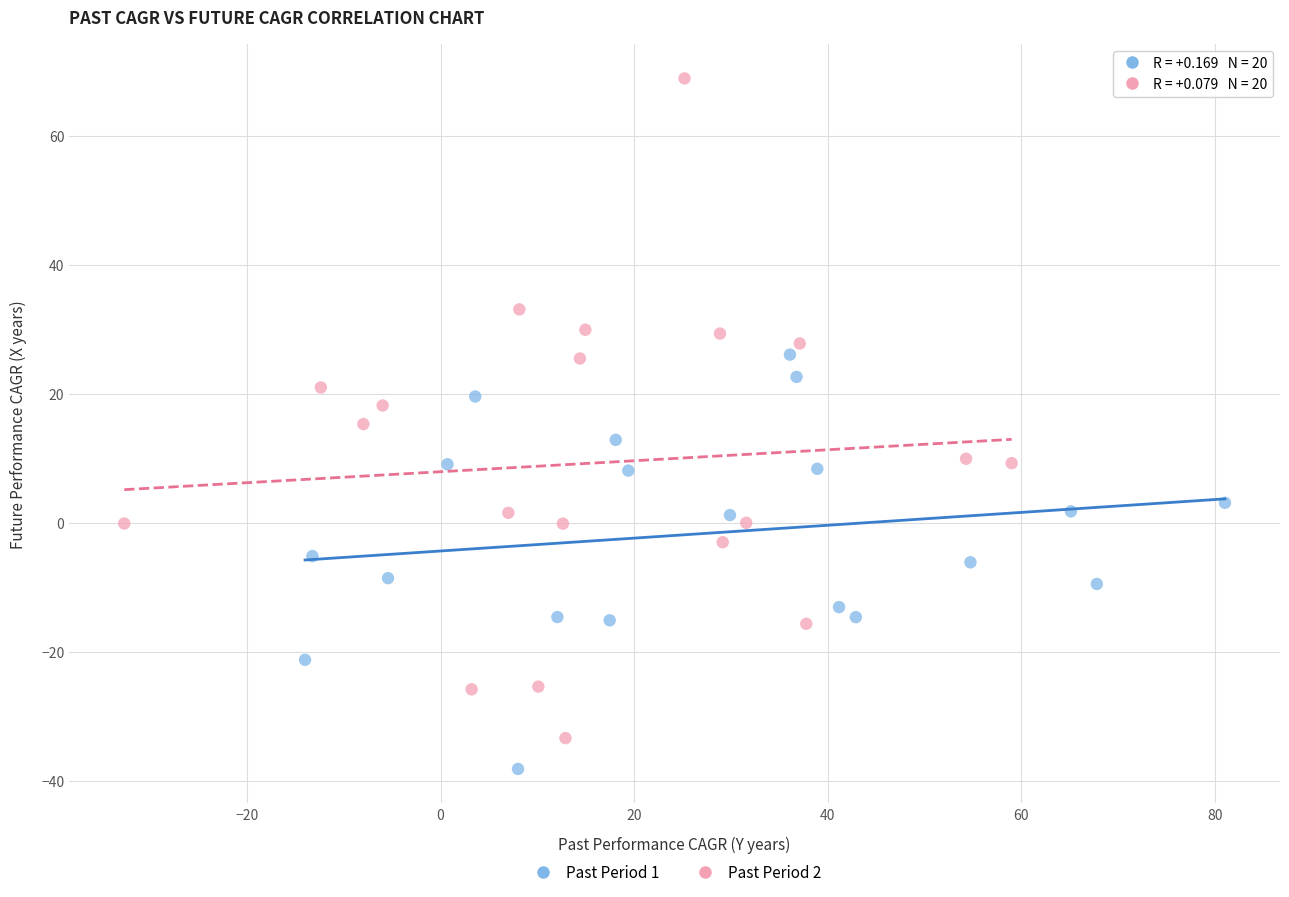

Which series contains the highest Y value?

Past Period 2